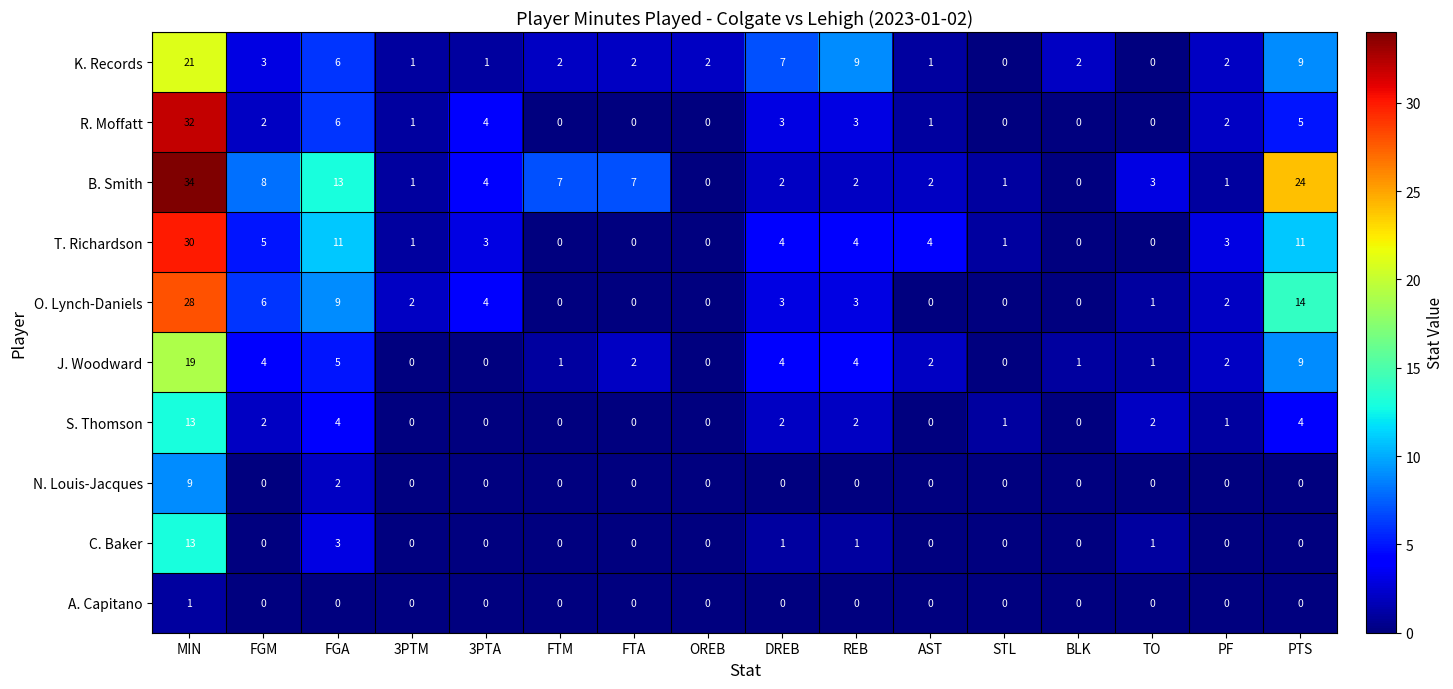

Where is N. Louis-Jacques nearest to the value 4?

FGA